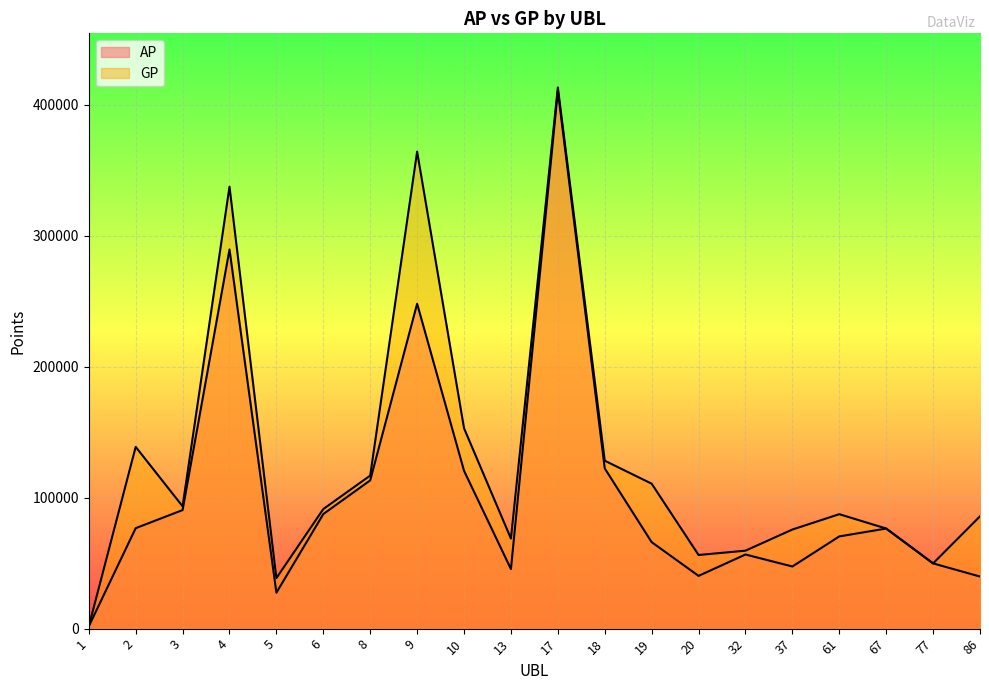

True or false: AP and GP cross at least once.

False